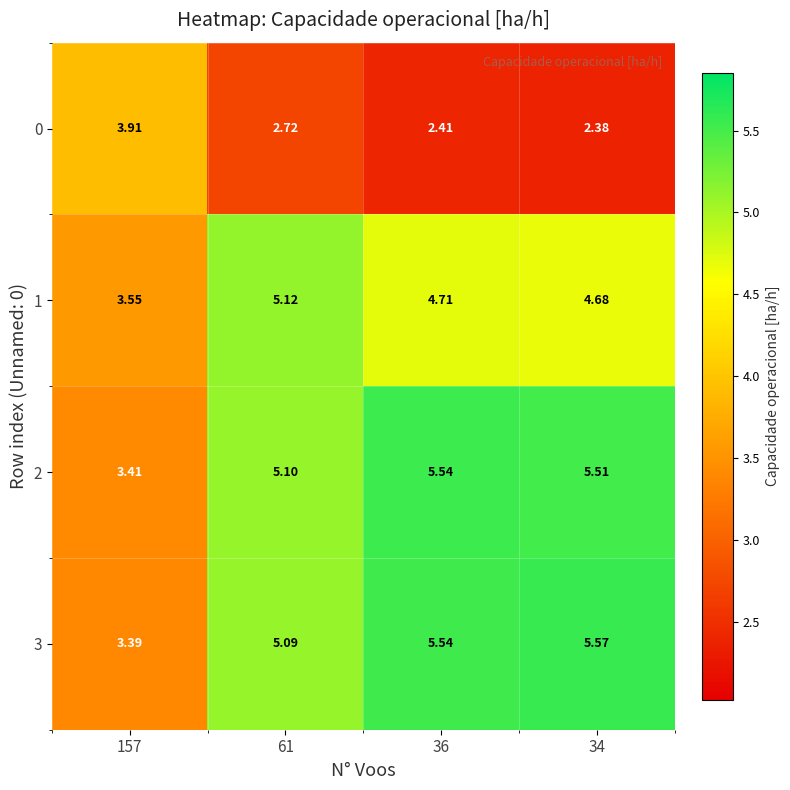

Is the value of 3 at 61 greater than the value of 0 at 157?

Yes